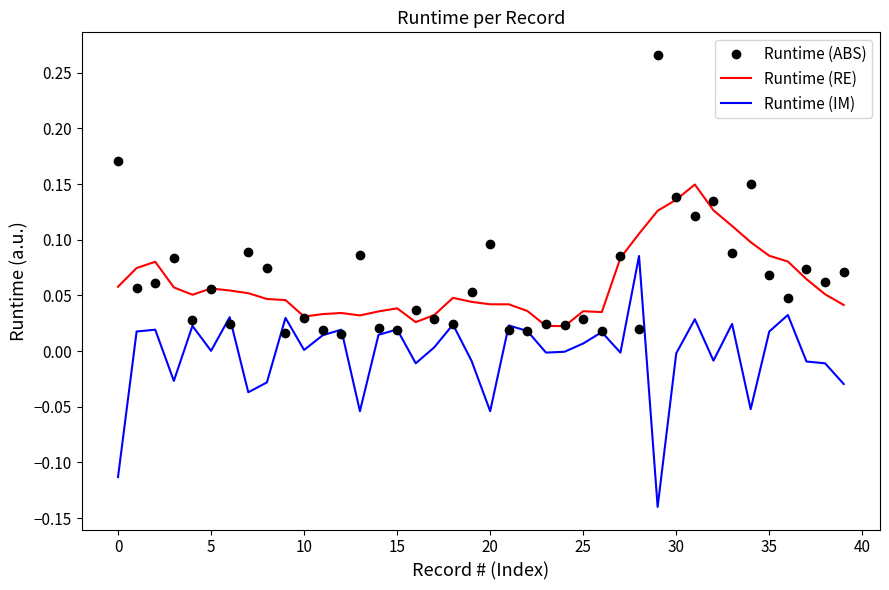

List the series in order of their peak value, lowest first.

Runtime (IM), Runtime (RE), Runtime (ABS)